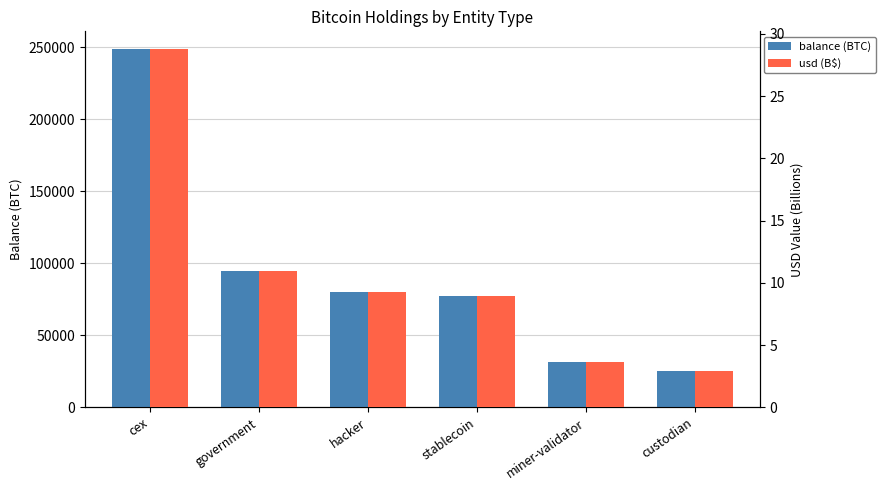

What position from the right is stablecoin?

3